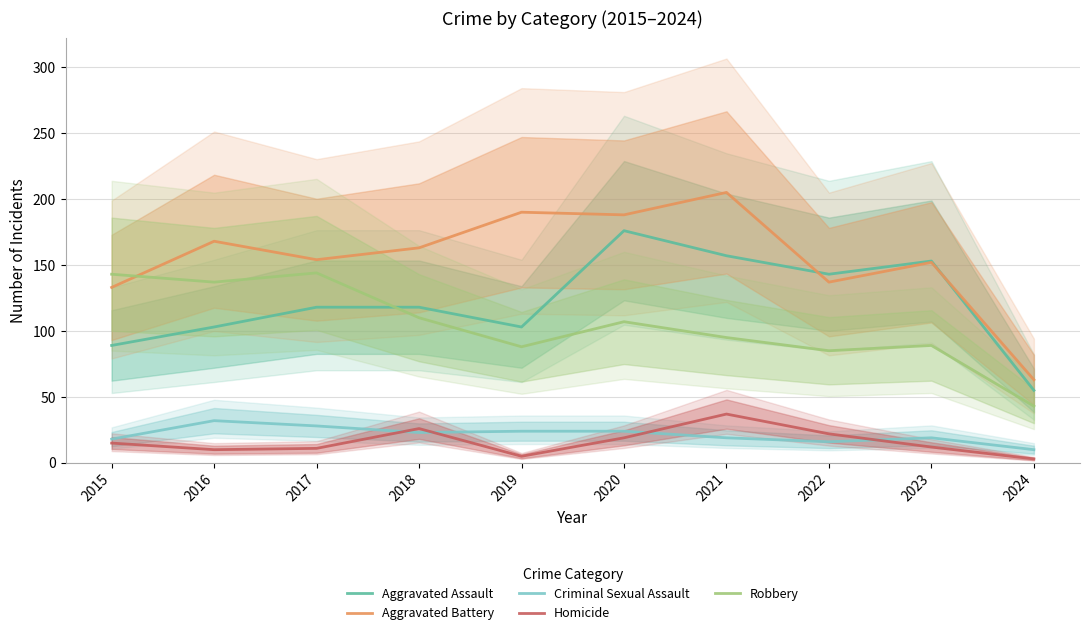

After their last crossing, which series has the higher values: Aggravated Assault or Robbery?

Aggravated Assault